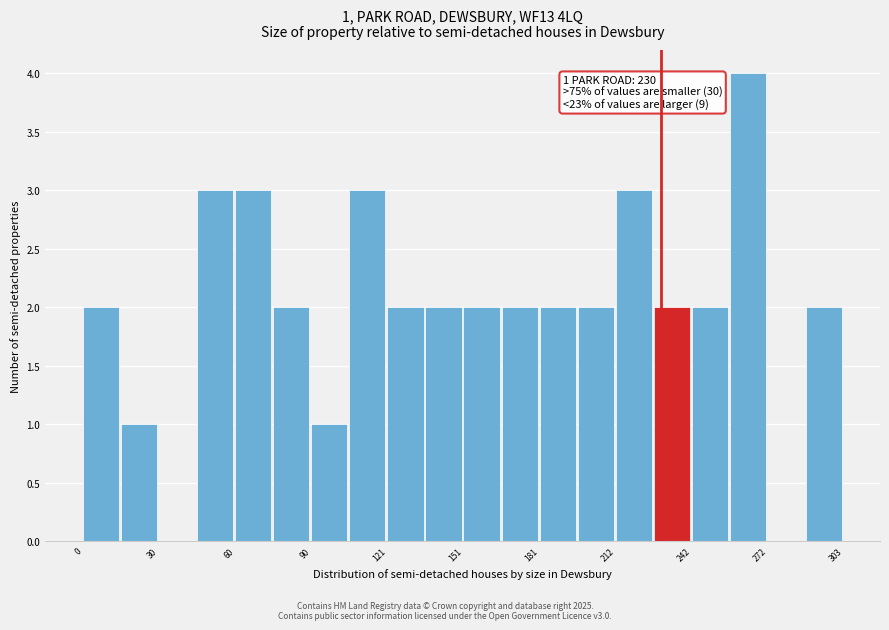

Read against the x-axis, roughly where is the centre of the tallest bar?

265